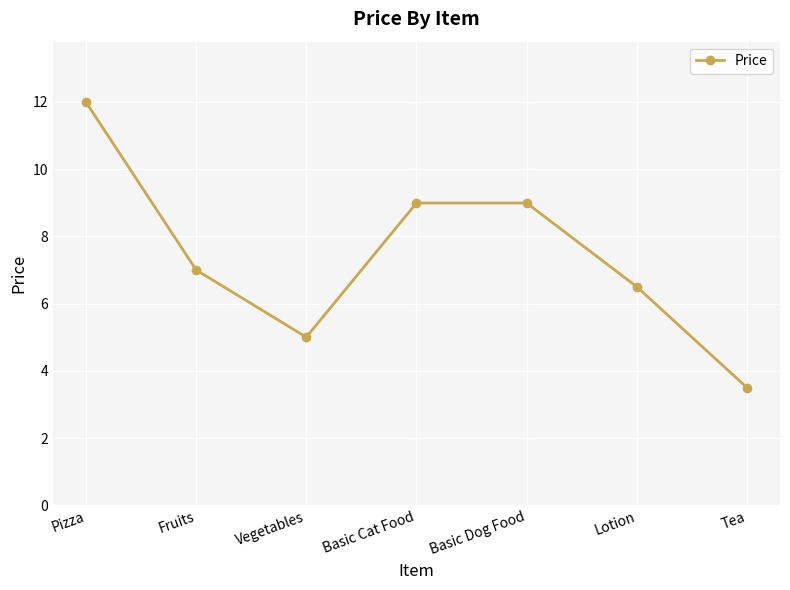

Where is the first local minimum?

Vegetables